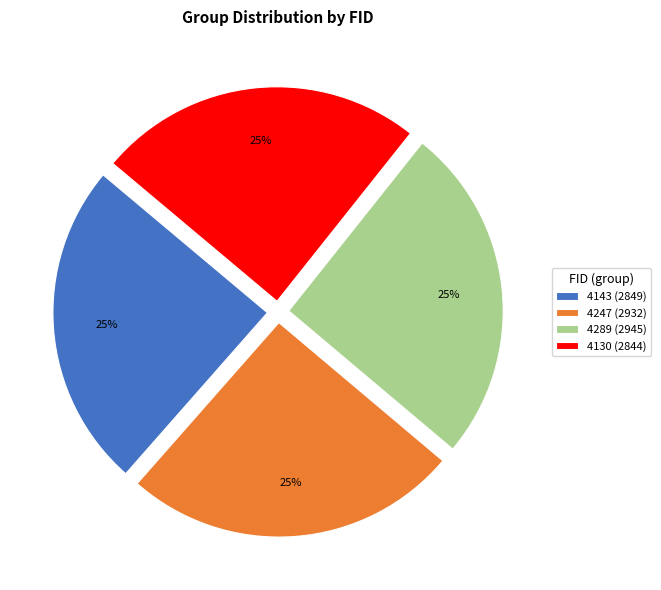

How many segments does this pie chart have?

4